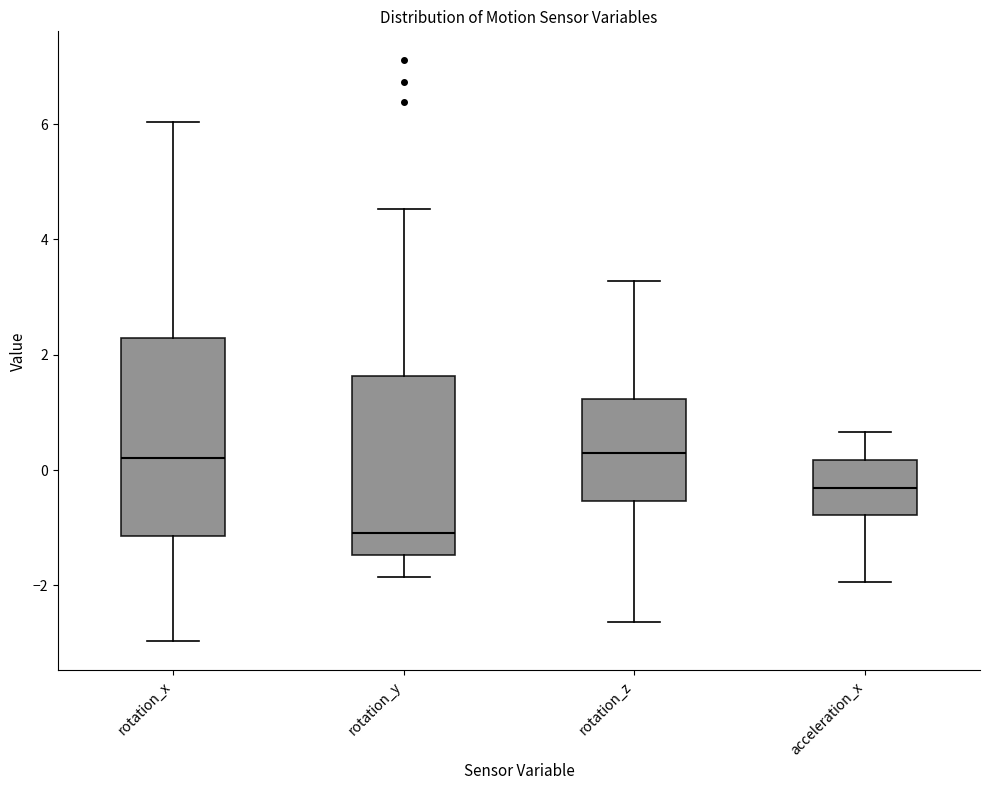

Where does the lower whisker of the box for rotation_z end on the y-axis? The values are not printed on the chart, so give them approximately, as read against the axis.

-2.6